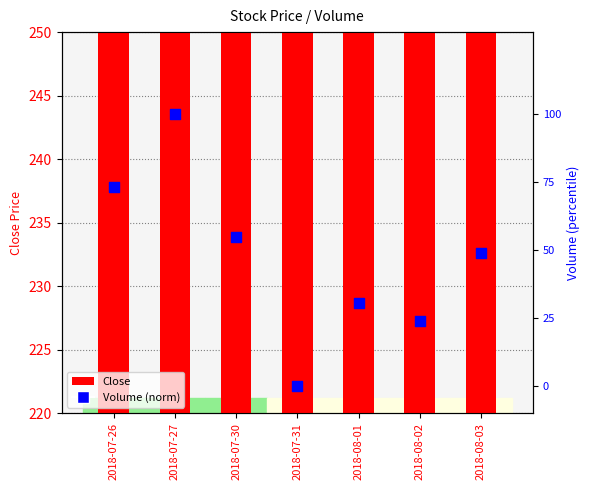

What are all the series names shown in the legend?

Close, Volume (norm)